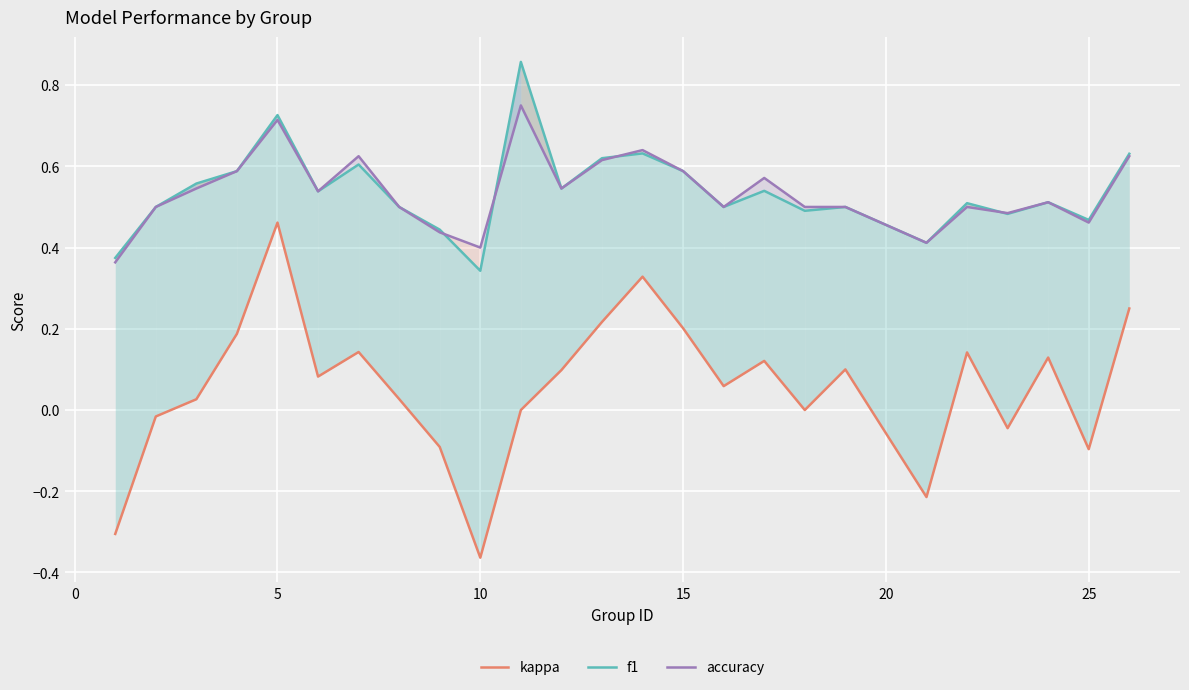

The value of f1 at 15 is 0.6. True or false?

True